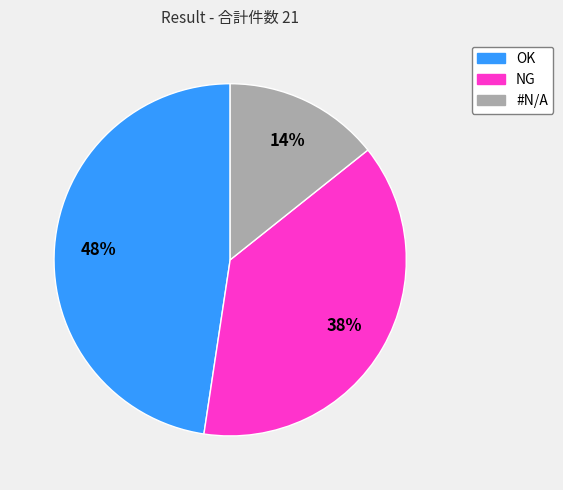

True or false: OK accounts for 55% of the total.

False